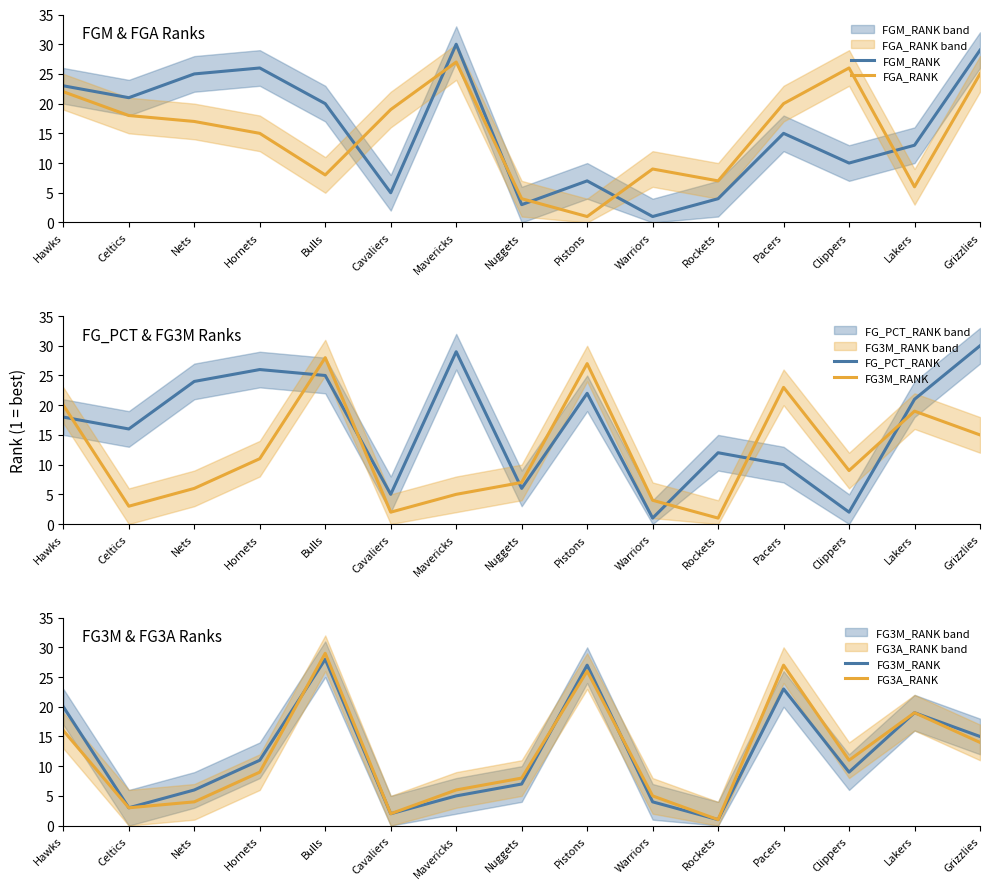

What is the difference between the maximum and minimum values in the FG3M_RANK series?

27